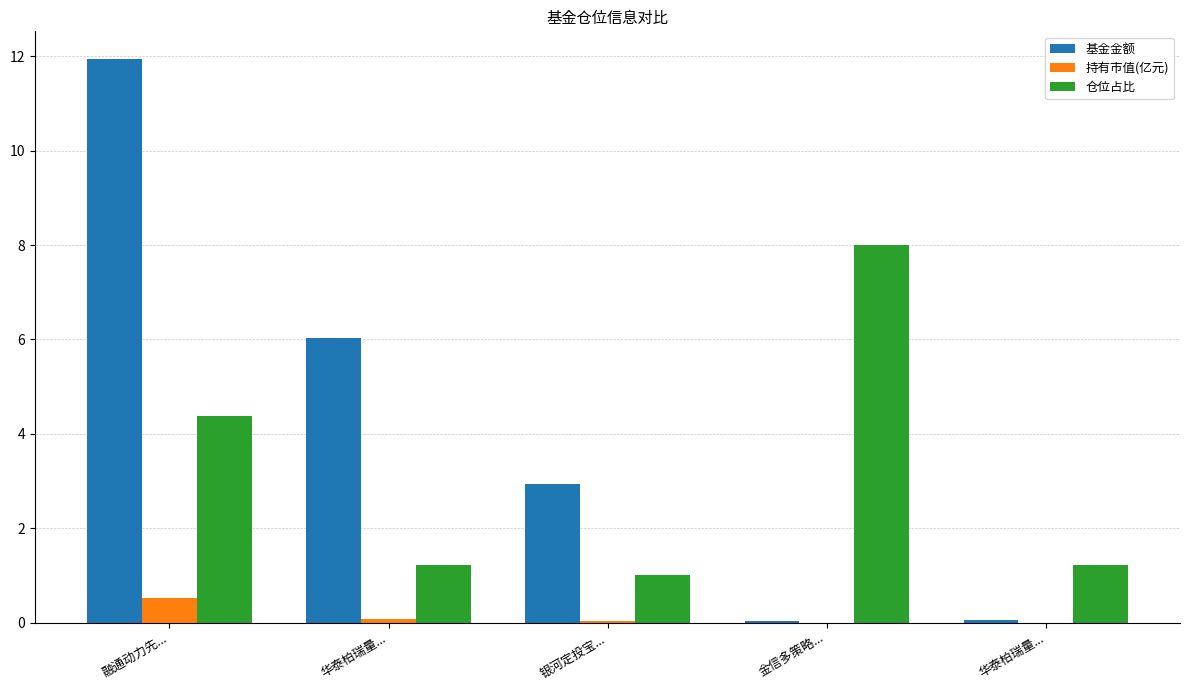

The value of 基金金额 at 金信多策略... is 0.0. True or false?

True